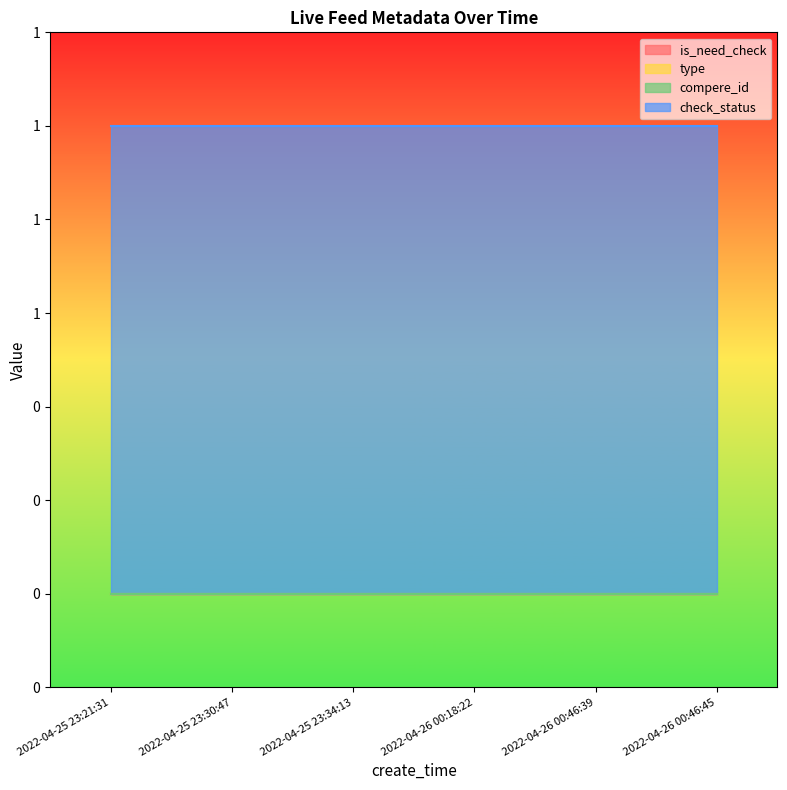

True or false: compere_id and type cross at least once.

False